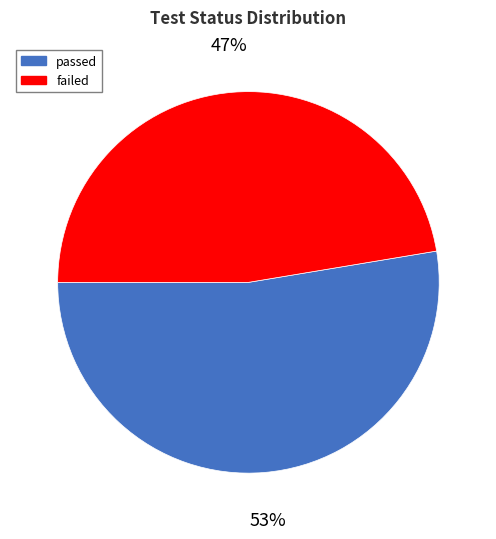

Do passed and failed together represent more than half of the pie?

Yes